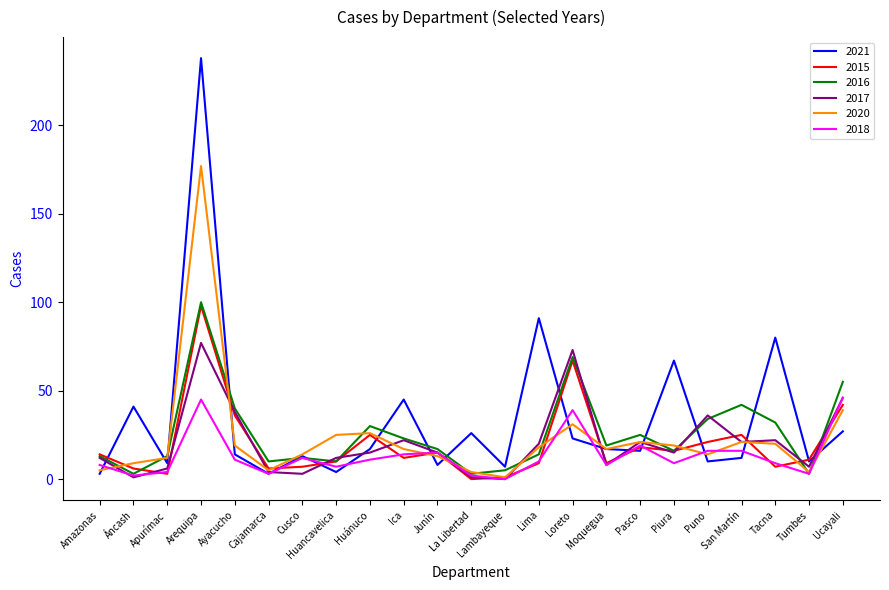

Is it true that 2015 equals 12 at Ica?

True